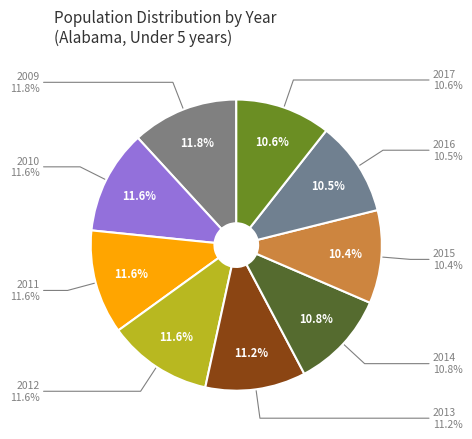

What percentage is the 2016 slice, to the nearest percent?

11%